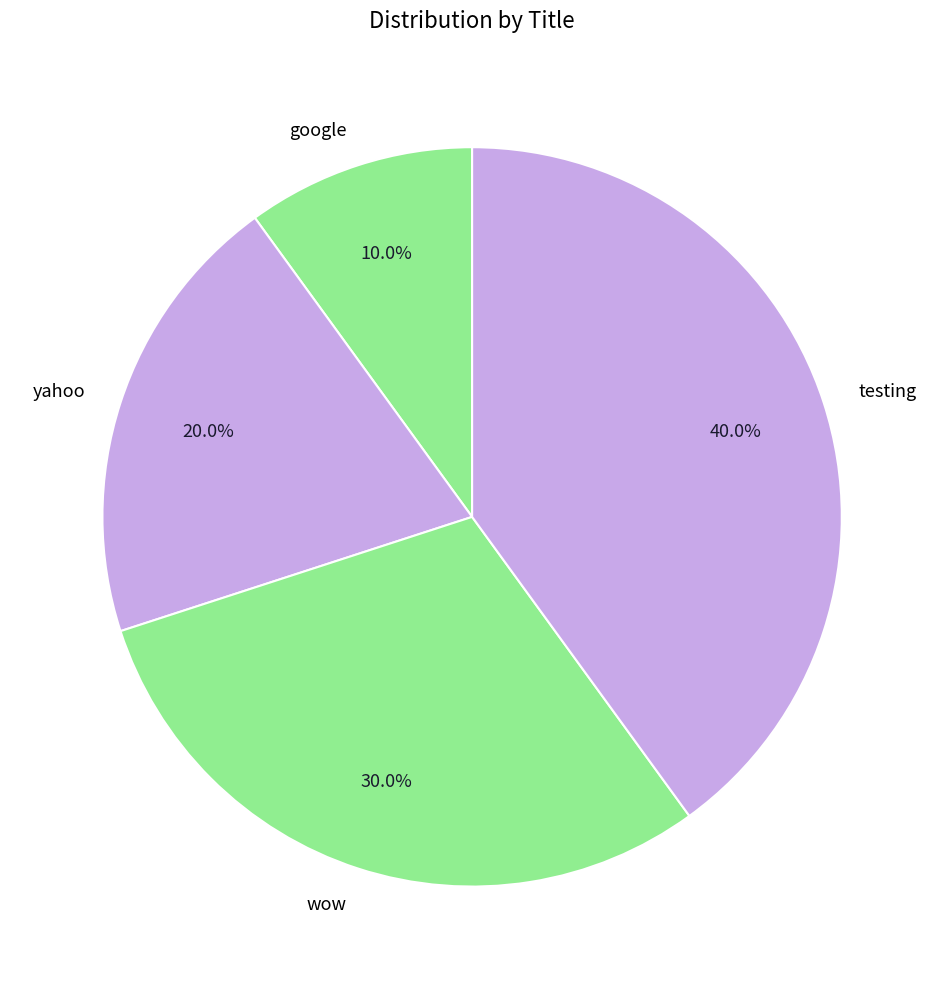

Is google the majority of the pie?

No